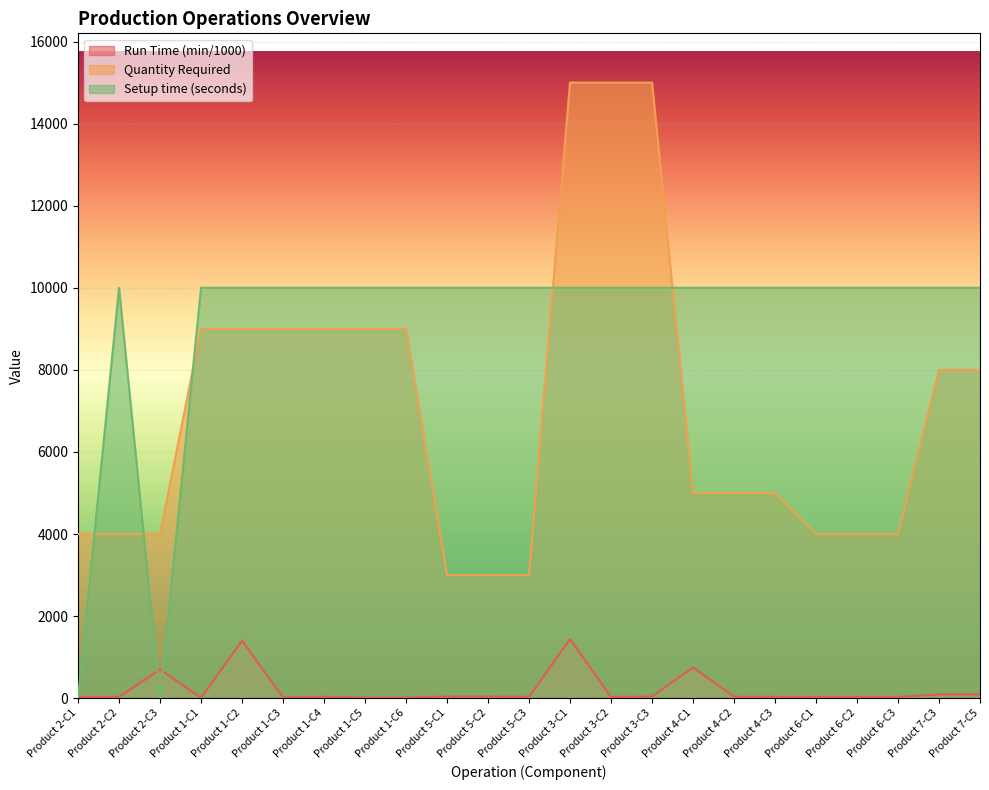

Which series changed the most between Product 5-C2 and Product 7-C5?

Quantity Required